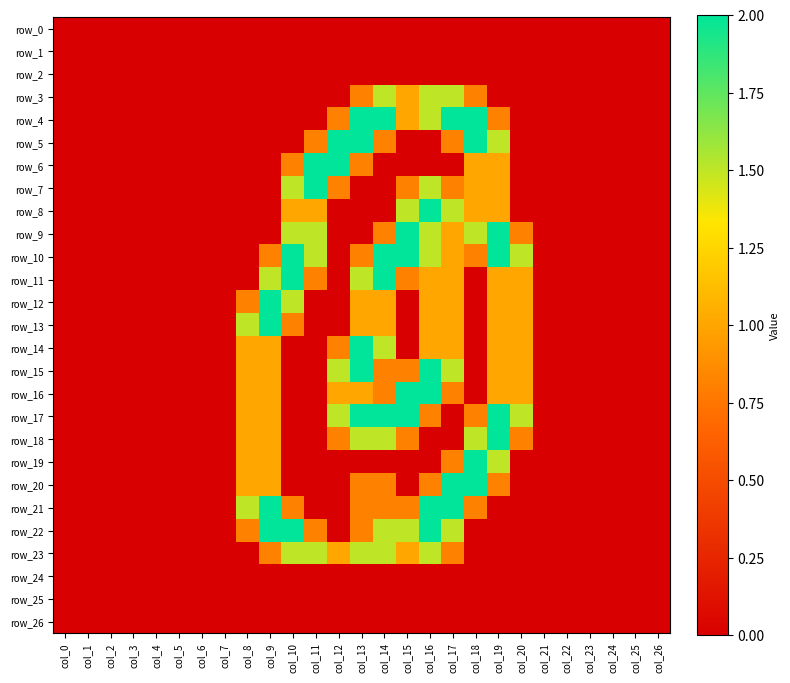

Is it true that row_23 equals -0.9 at col_22?

False